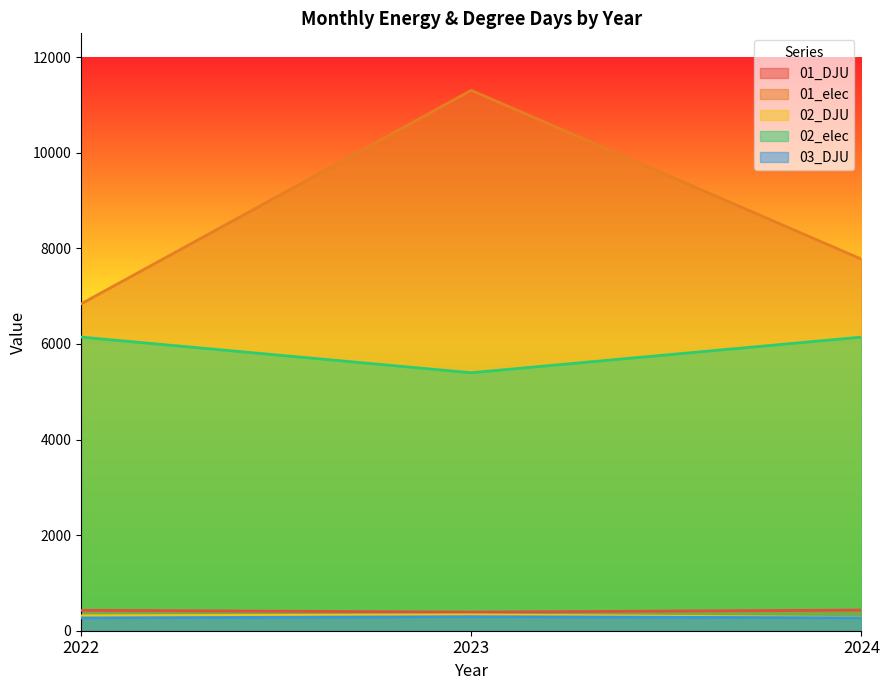

Which series has the largest range (max minus min)?

01_elec